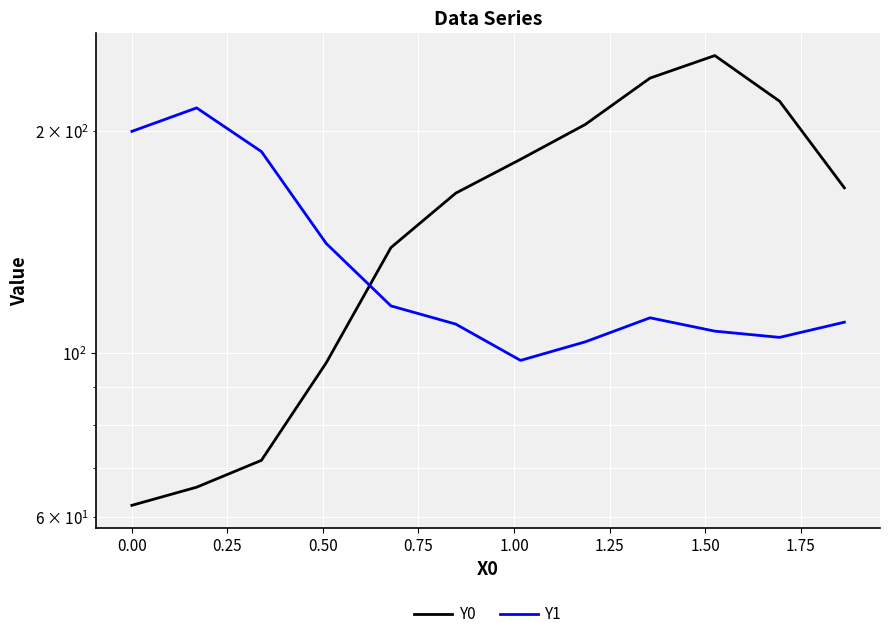

True or false: Y1 has a value of 116.0 at 0.75.

True